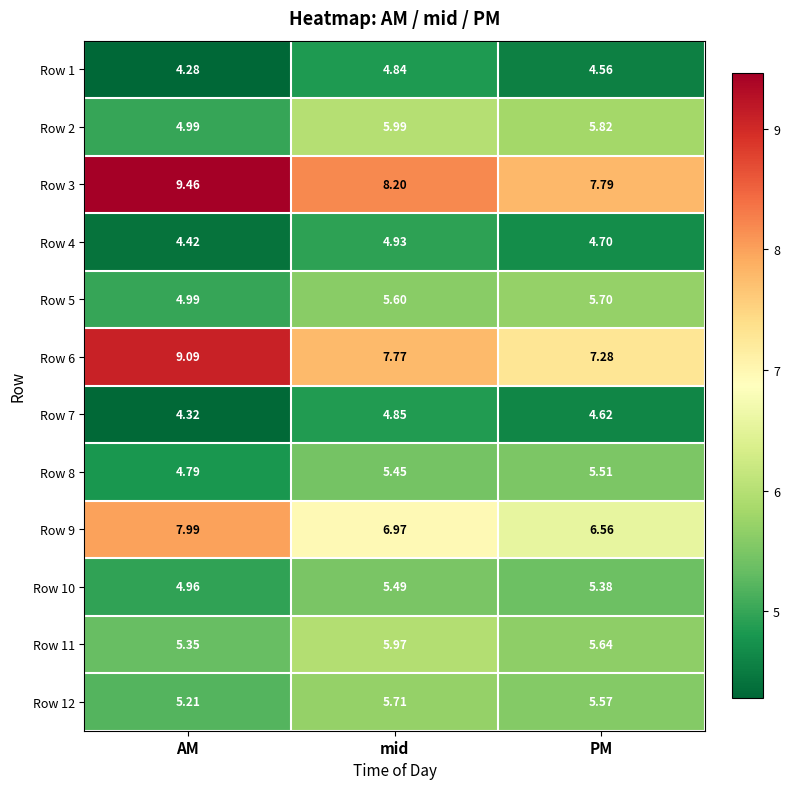

Rank the series by their maximum value, from lowest to highest.

Row 1, Row 7, Row 4, Row 10, Row 8, Row 5, Row 12, Row 11, Row 2, Row 9, Row 6, Row 3